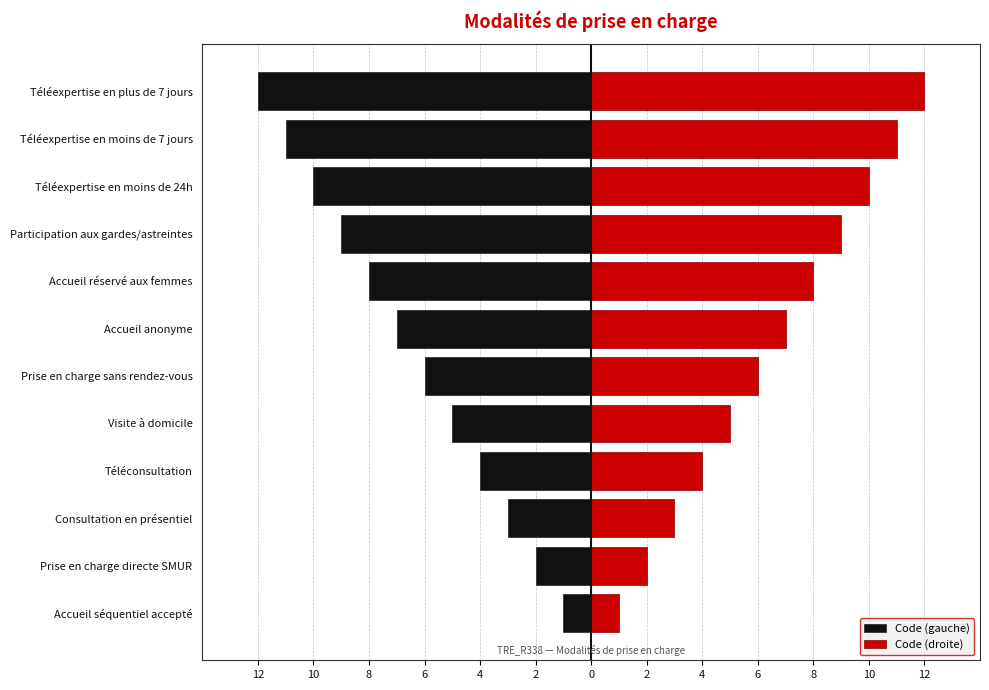

Rank the series at Consultation en présentiel from highest to lowest value.

Code (droite), Code (gauche)